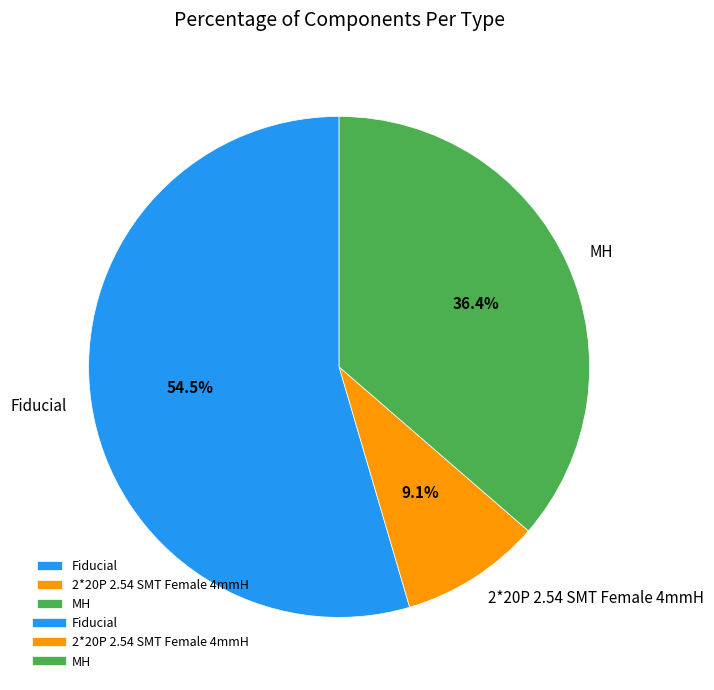

To the nearest percent, what percentage of the pie is 2*20P 2.54 SMT Female 4mmH?

9%